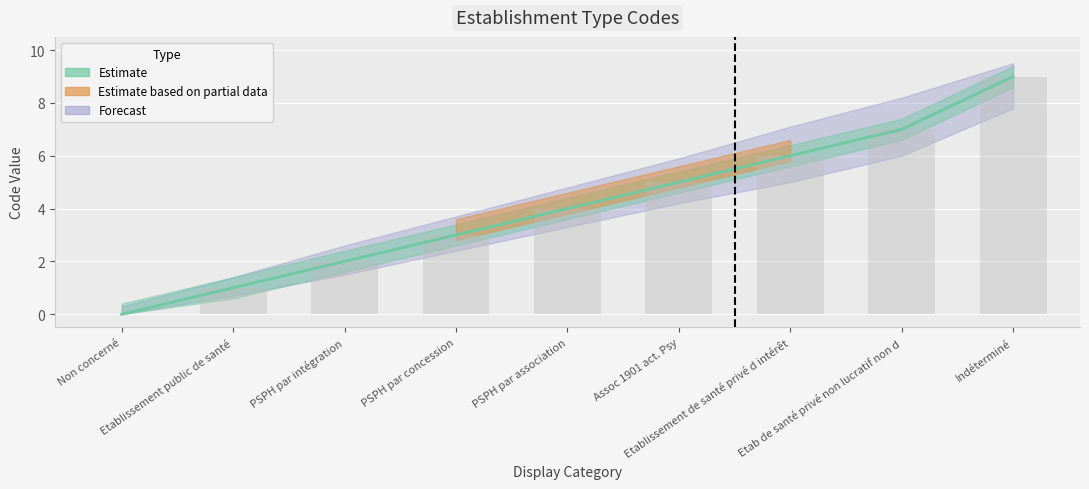

How many data points are above 4?

4